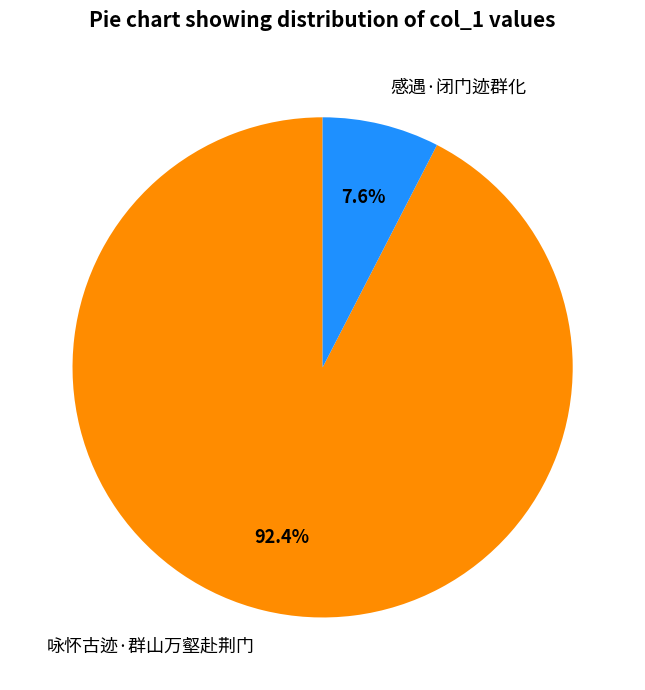

Count the number of slices in the pie.

2